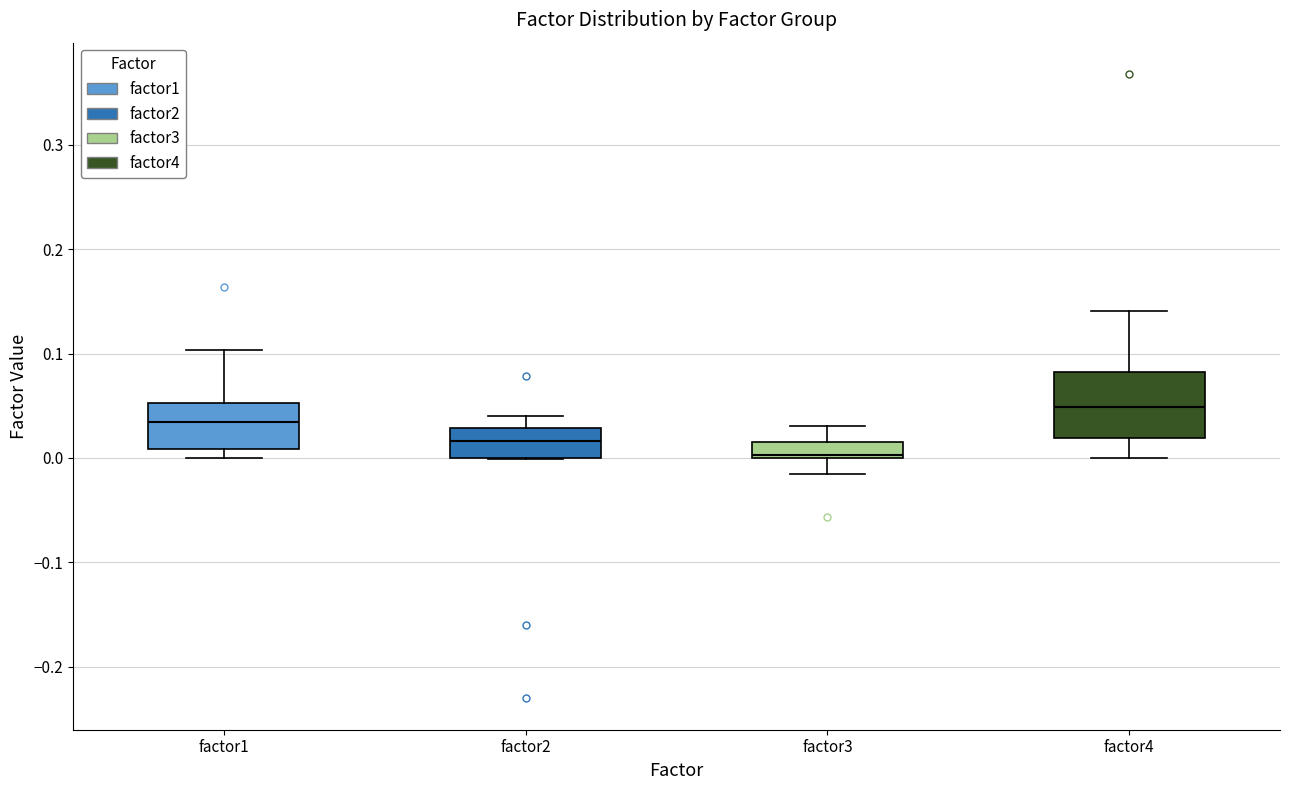

Reading left to right, read every box against the y-axis: the position of its median line, the range the box covers, and the ends of its whiskers. The values are not printed on the chart, so give them approximately, as read against the axis.

factor1: median 0.03, box 0.01 to 0.05, whiskers 0.00 to 0.10
factor2: median 0.02, box 0.00 to 0.03, whiskers 0.00 to 0.04
factor3: median 0.00 (just above the box's lower edge), box 0.00 to 0.02, whiskers -0.02 to 0.03
factor4: median 0.05, box 0.02 to 0.08, whiskers 0.00 to 0.14